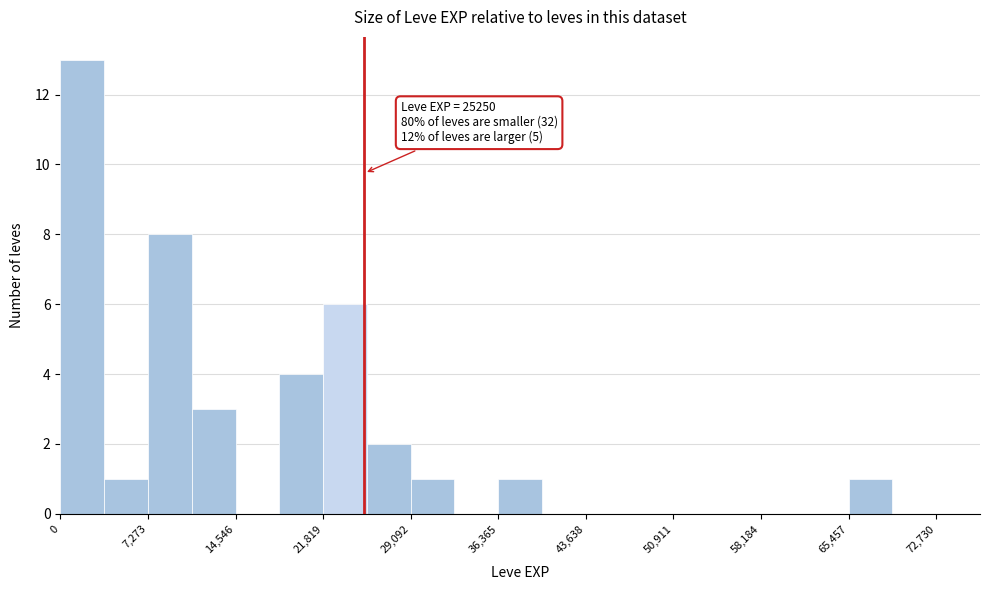

Around what value on the x-axis is the tallest bar? Give the approximate position of its centre, as read against the axis.

2000